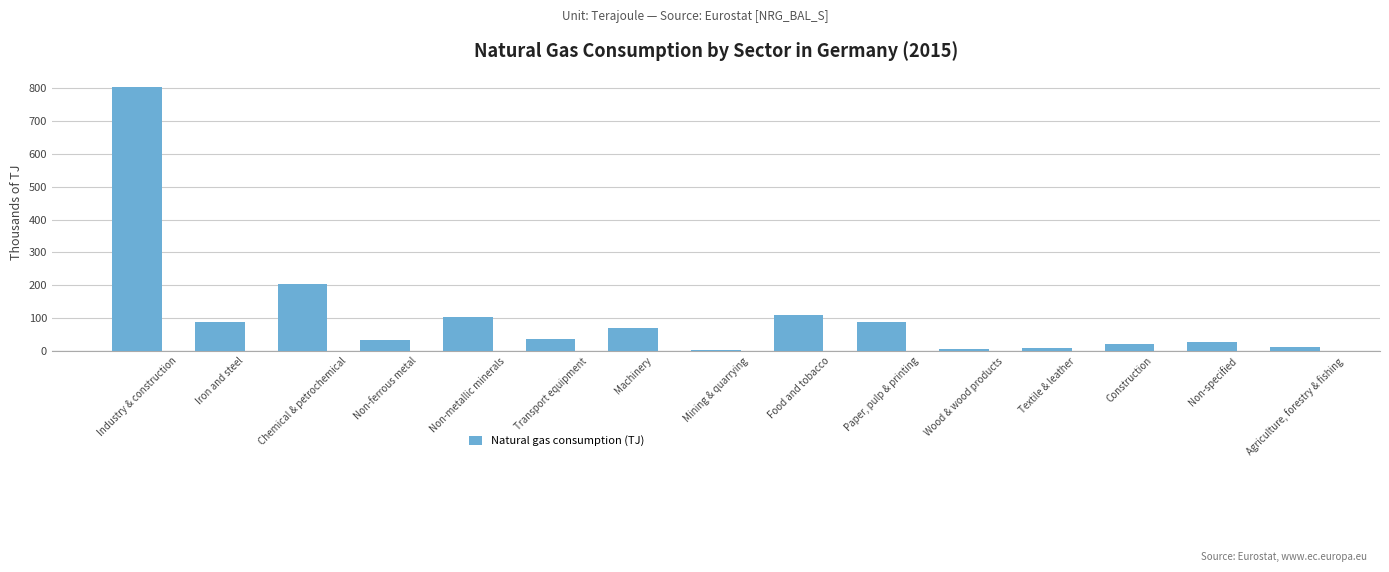

The chart shows a value of 104.0 at Non-metallic minerals. True or false?

True